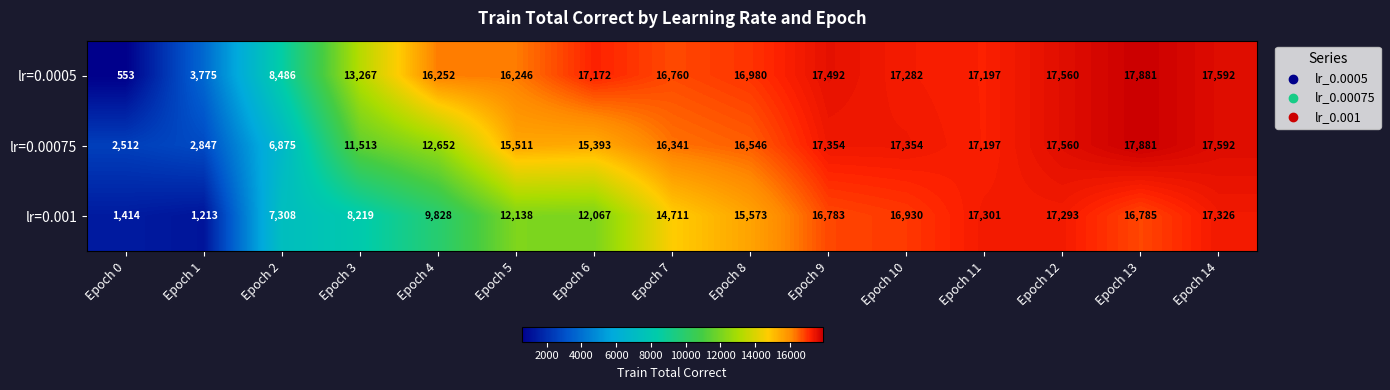

At how many categories does at least one series exceed 6801?

13